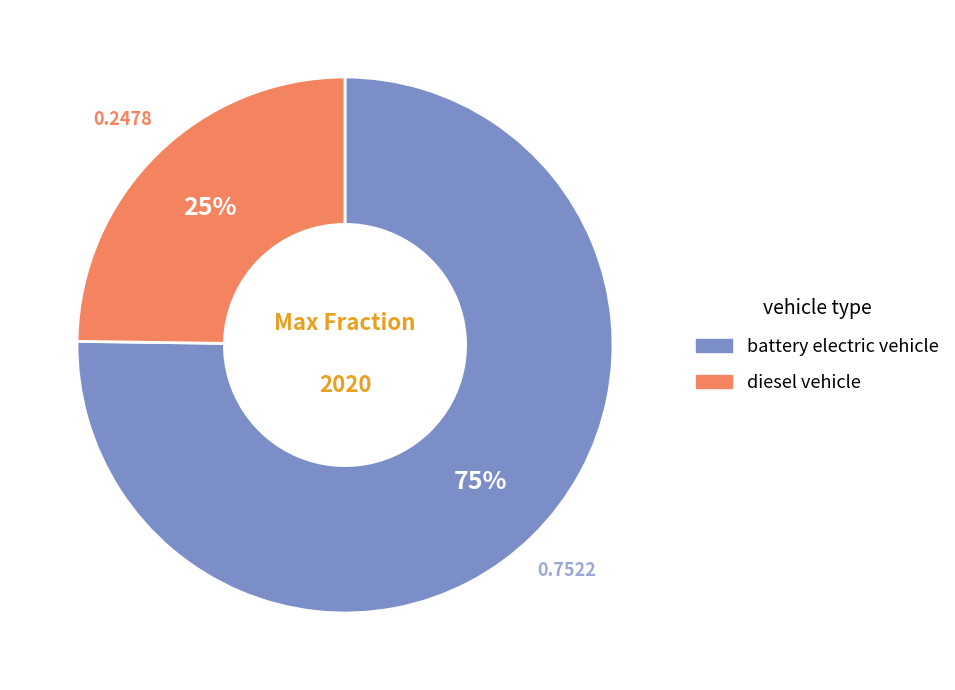

To the nearest percent, what percentage of the pie is diesel vehicle?

25%